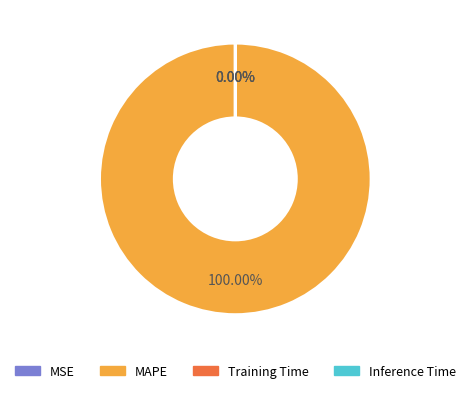

Is it true that MSE is 1% of the pie?

False